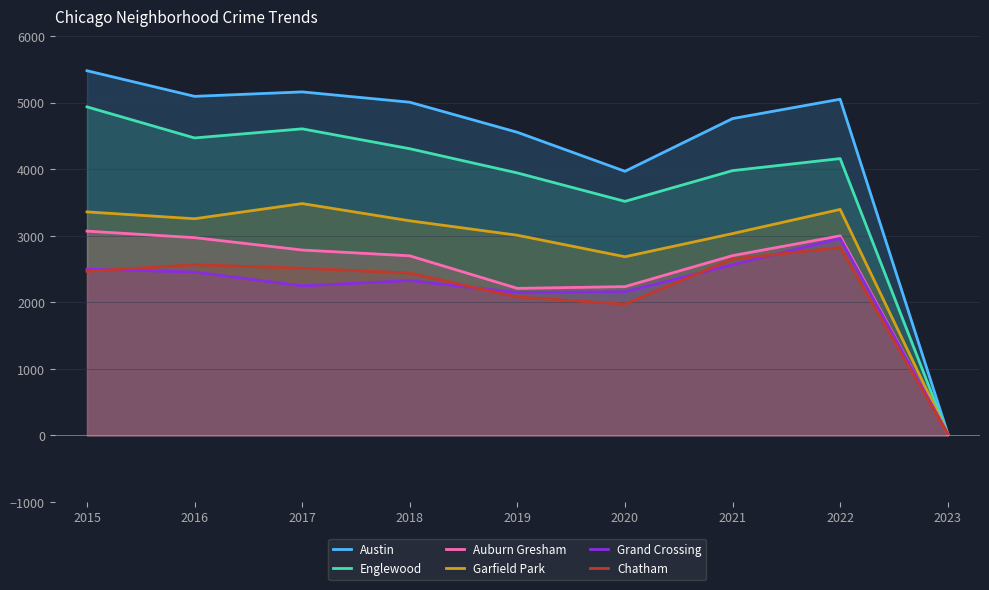

What is the average value of the Auburn Gresham series?

2411